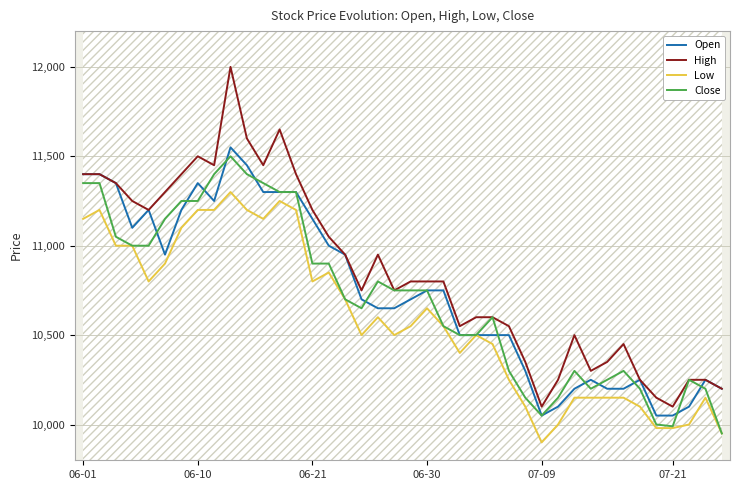

Which category has the lowest value in the Low series?

07-09